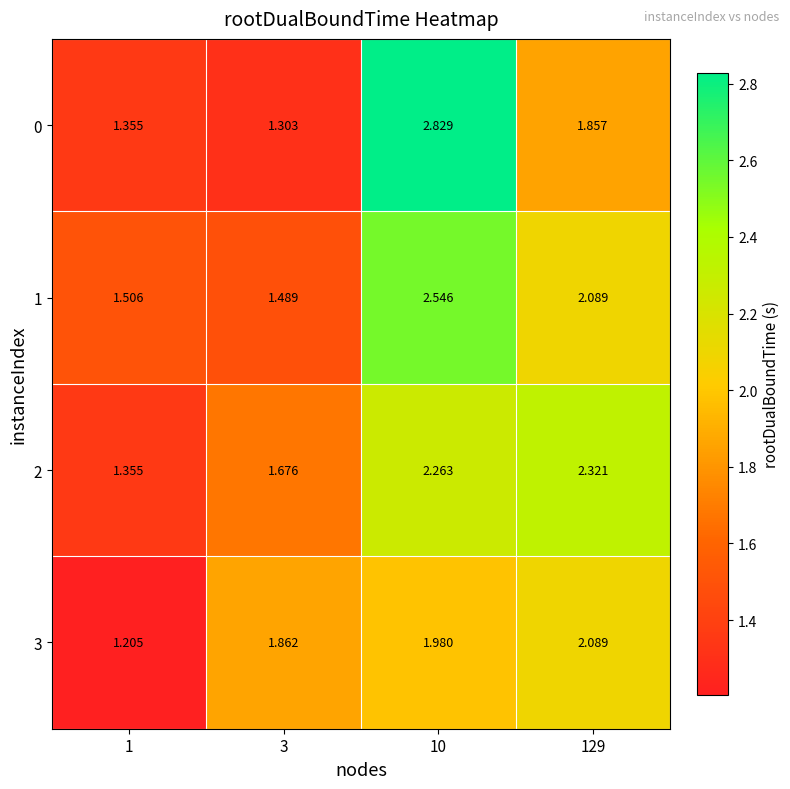

Is the value of 2 at 3 greater than the value of 3 at 129?

No